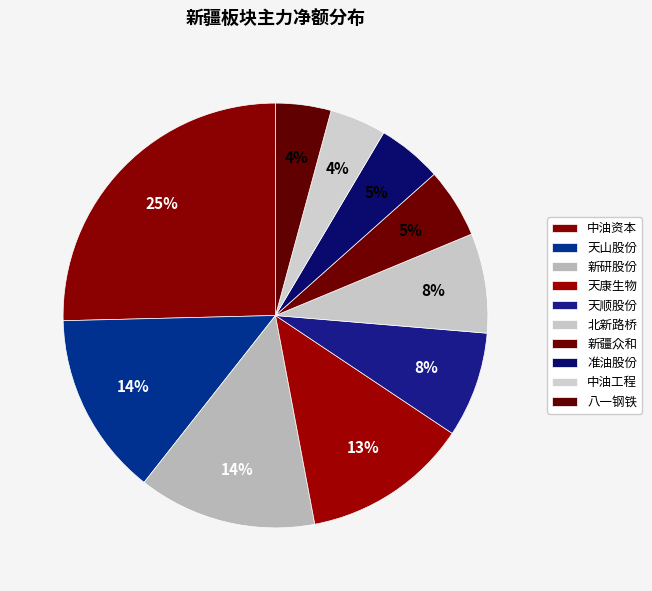

How many slices are in this pie chart?

10